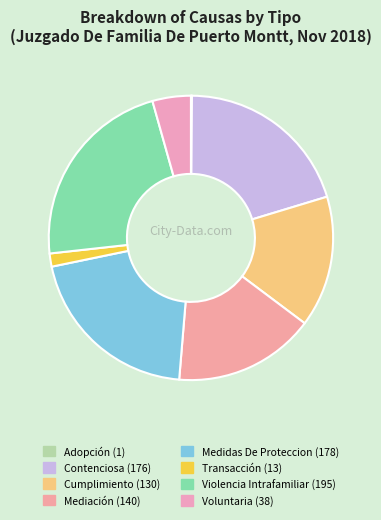

Is the sum of Cumplimiento and Adopción greater than half?

No